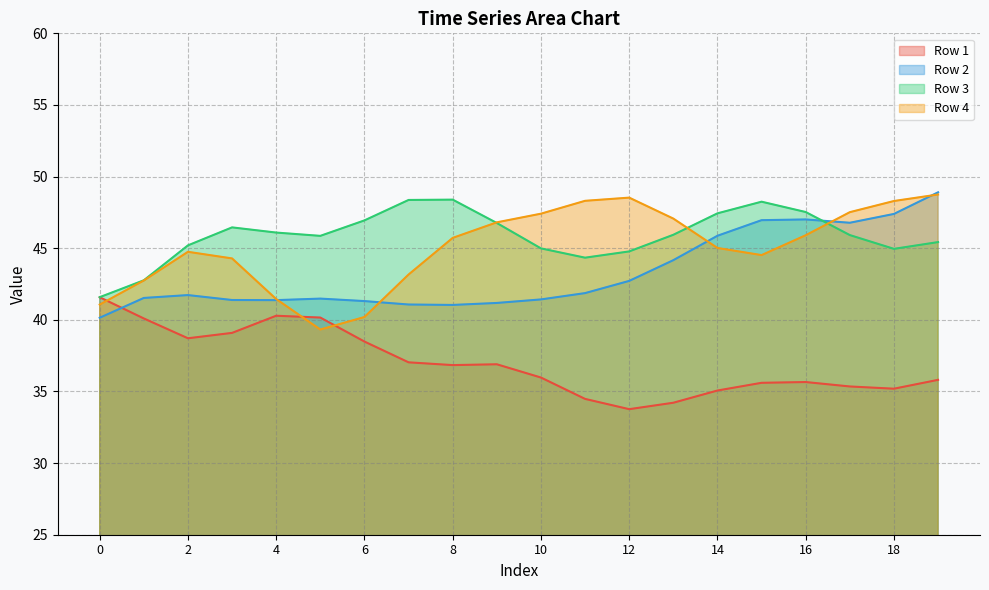

After their last crossing, which series has the higher values: Row 1 or Row 4?

Row 4